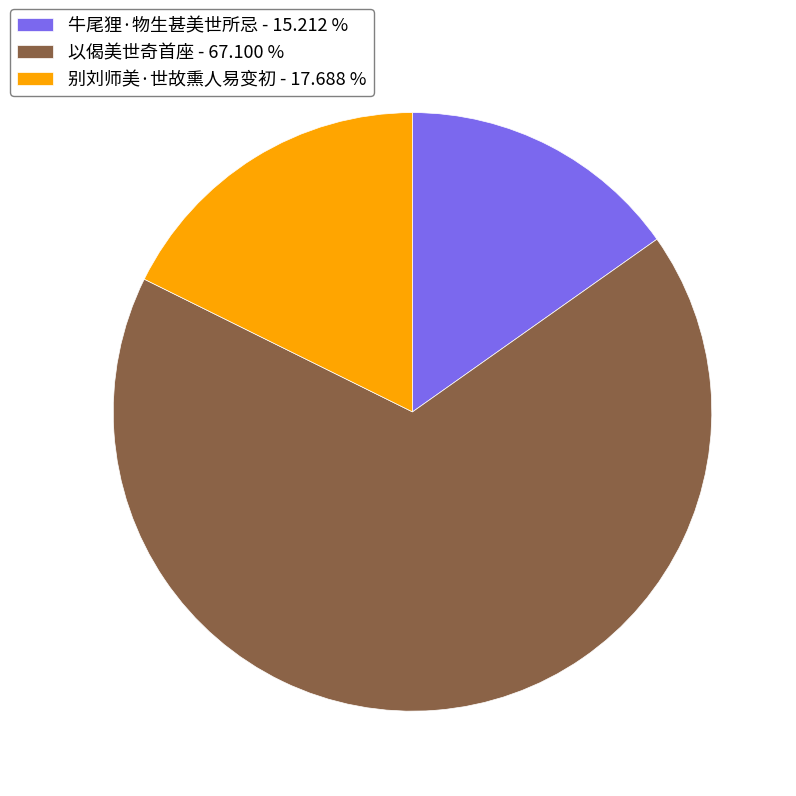

Does any single category account for the majority?

Yes